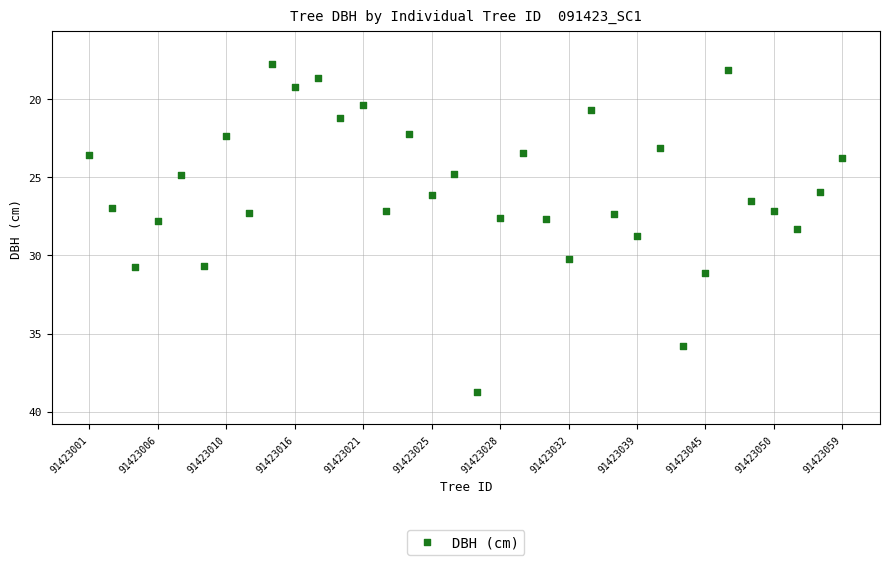

What is the range of Y values (max minus min)?

21.0